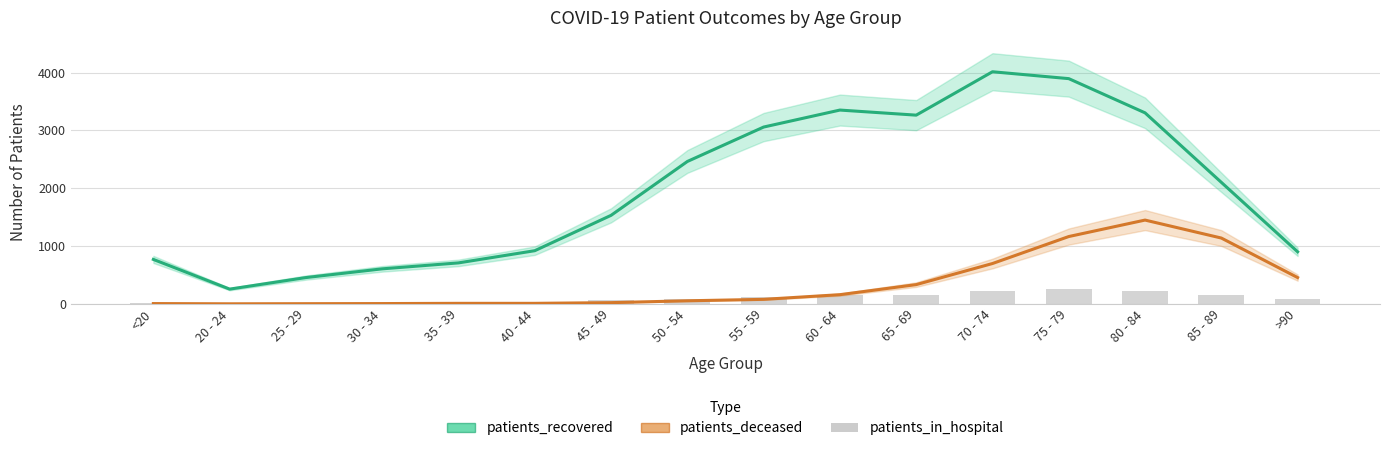

How many values in the patients_deceased series exceed 77?

7